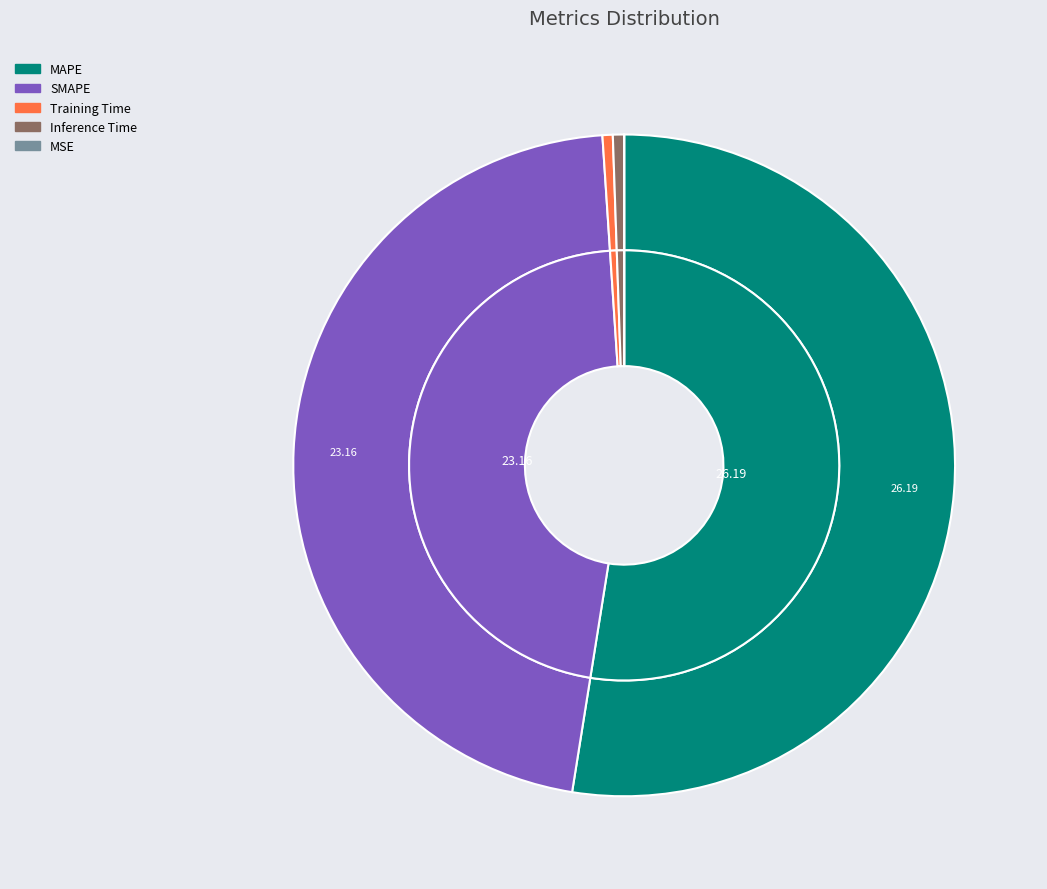

True or false: SMAPE accounts for 46% of the total.

True